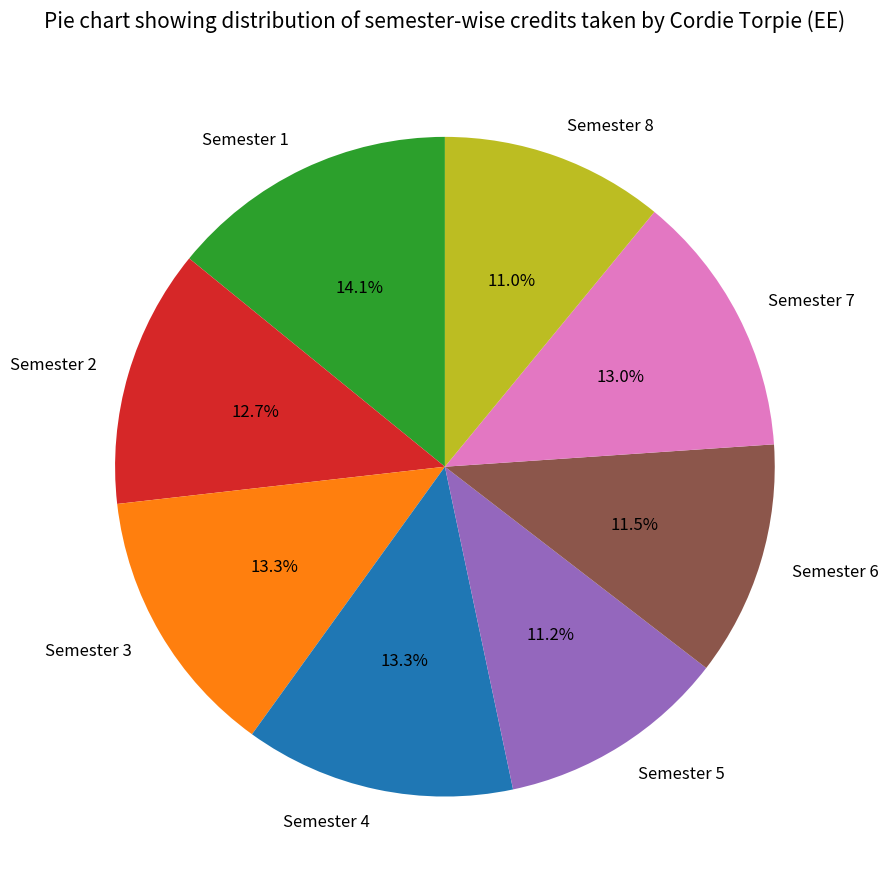

What is the ratio of the value at Semester 4 to the value at Semester 2?

1.0